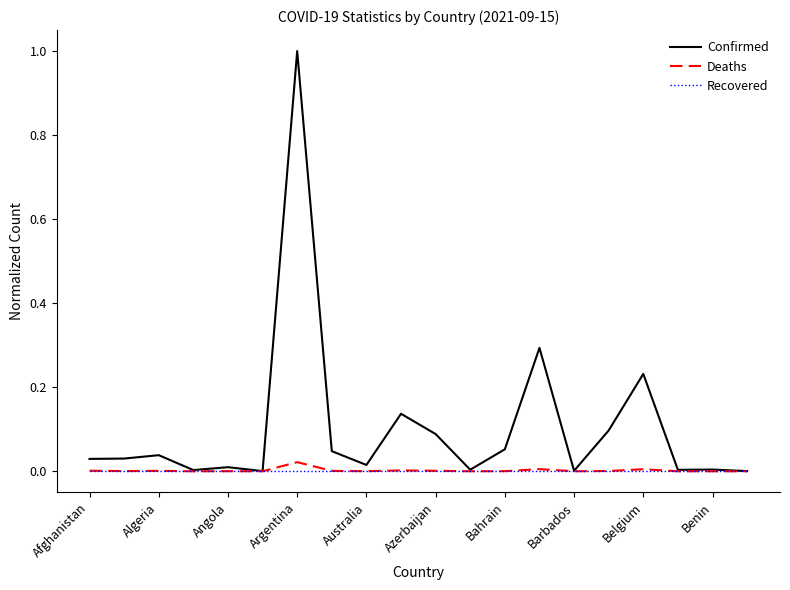

How many lines are shown in the chart?

3